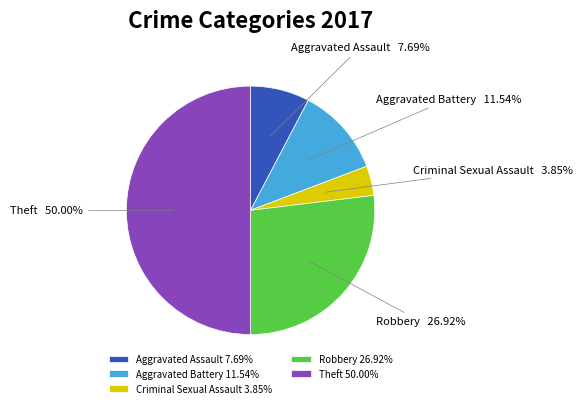

What percentage is the Robbery slice, to the nearest percent?

27%